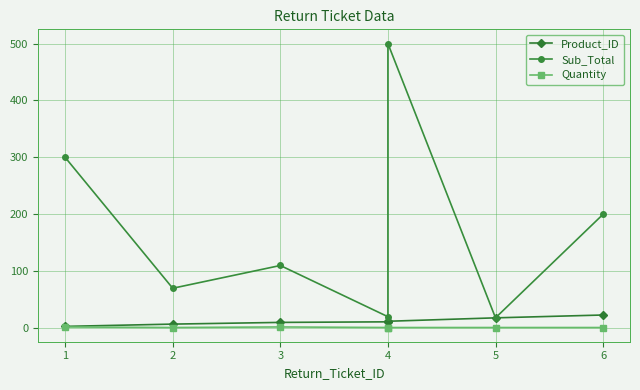

Rank the series at 6 from highest to lowest value.

Sub_Total, Product_ID, Quantity